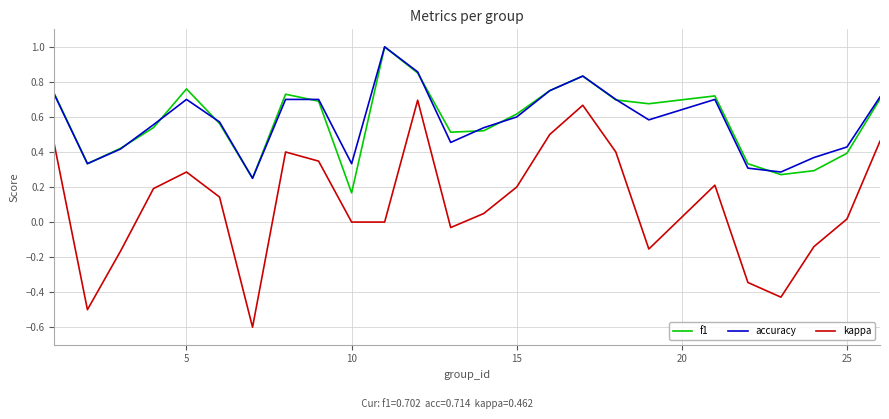

In kappa, how many points are higher than both neighbors (excluding endpoints)?

5